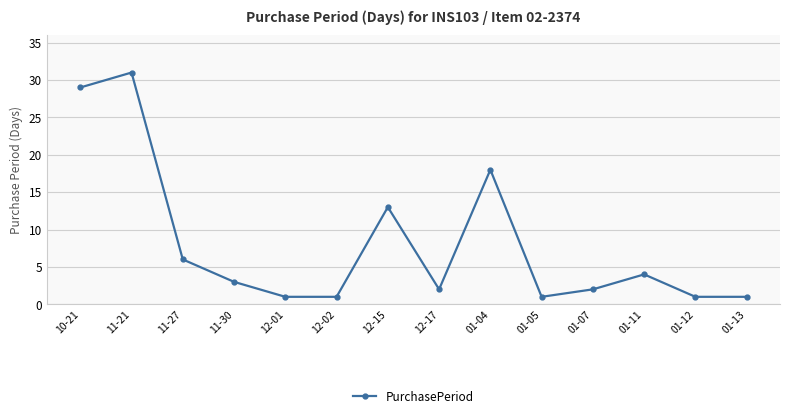

How many values are below 3?

7